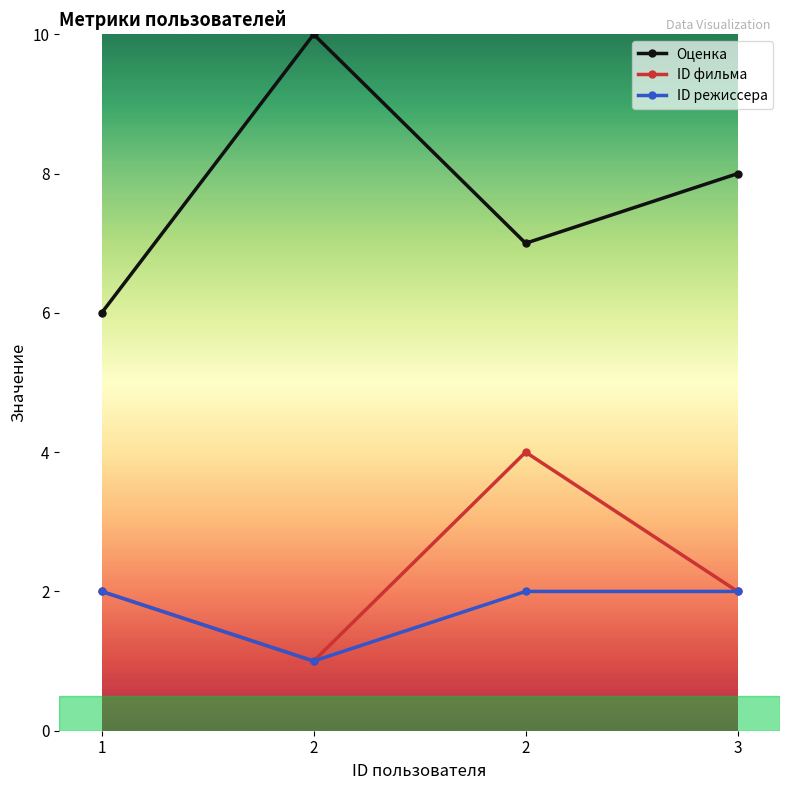

True or false: Оценка and ID режиссера cross at least once.

False